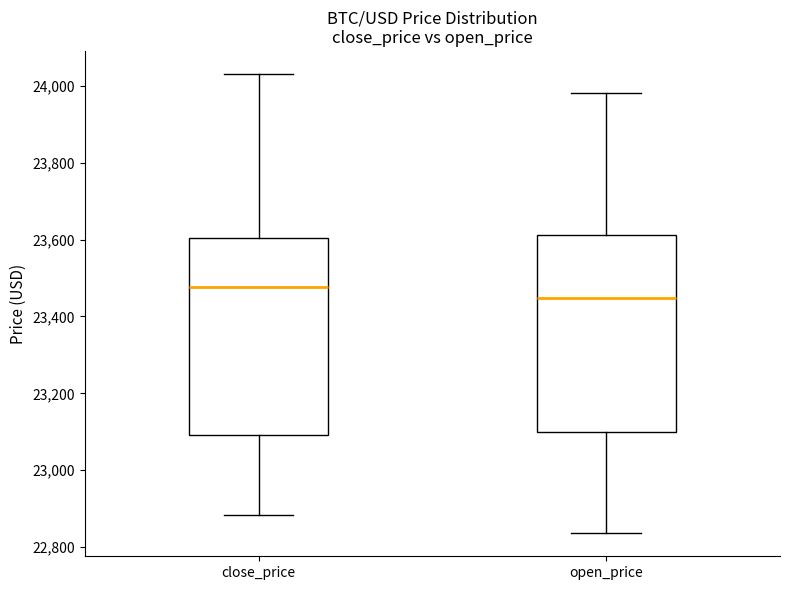

Reading left to right, read every box against the y-axis: the position of its median line, the range the box covers, and the ends of its whiskers. The values are not printed on the chart, so give them approximately, as read against the axis.

close_price: median 23480, box 23100 to 23600, whiskers 22880 to 24040
open_price: median 23440, box 23100 to 23620, whiskers 22840 to 23980